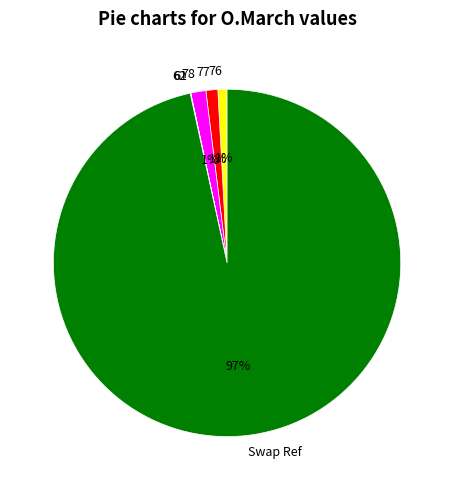

Is the sum of Swap Ref and 78 greater than half?

Yes